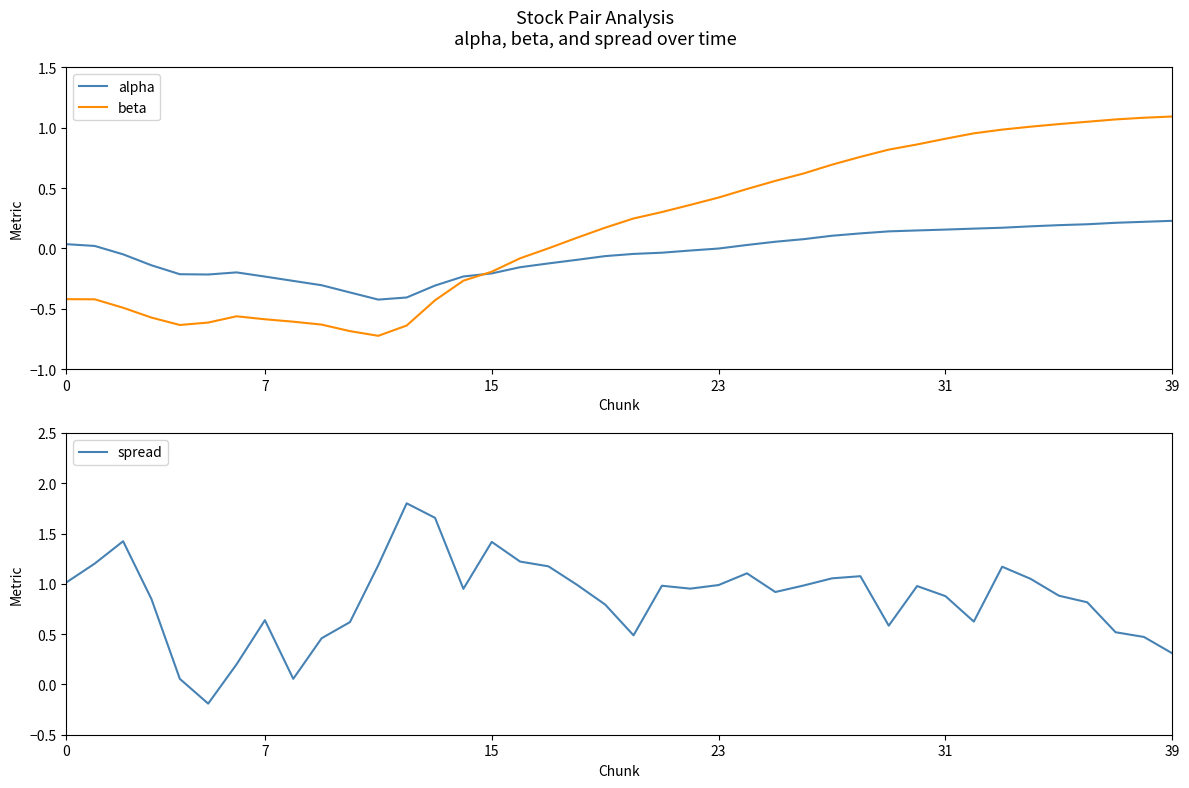

How many interior local peaks does the spread series have?

9